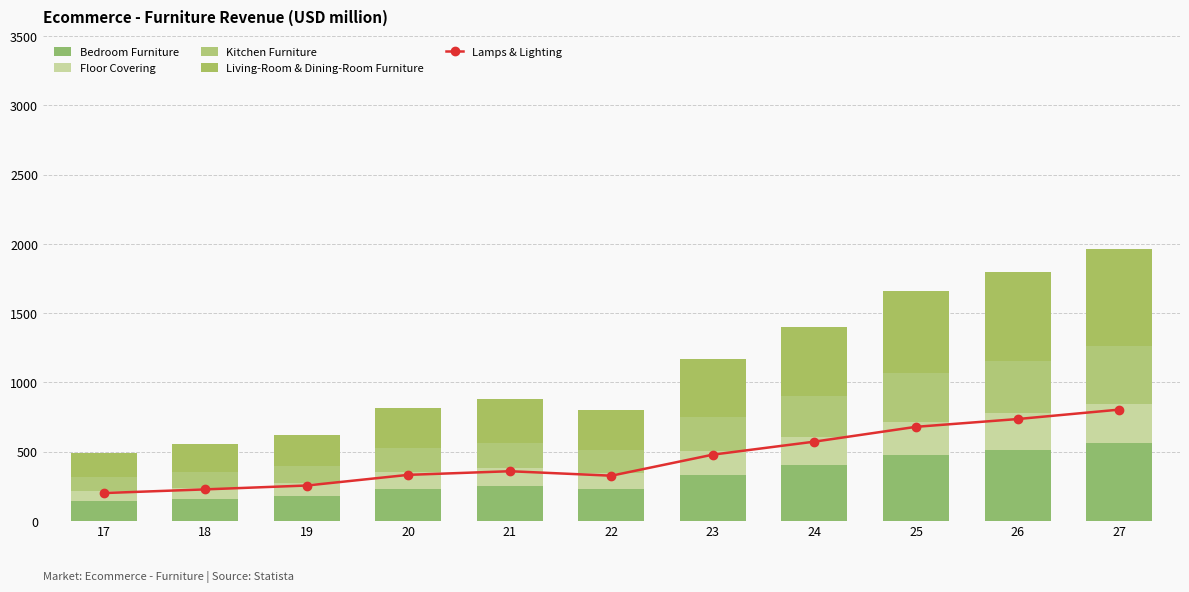

The value of Floor Covering at 18 is 81.7. True or false?

True